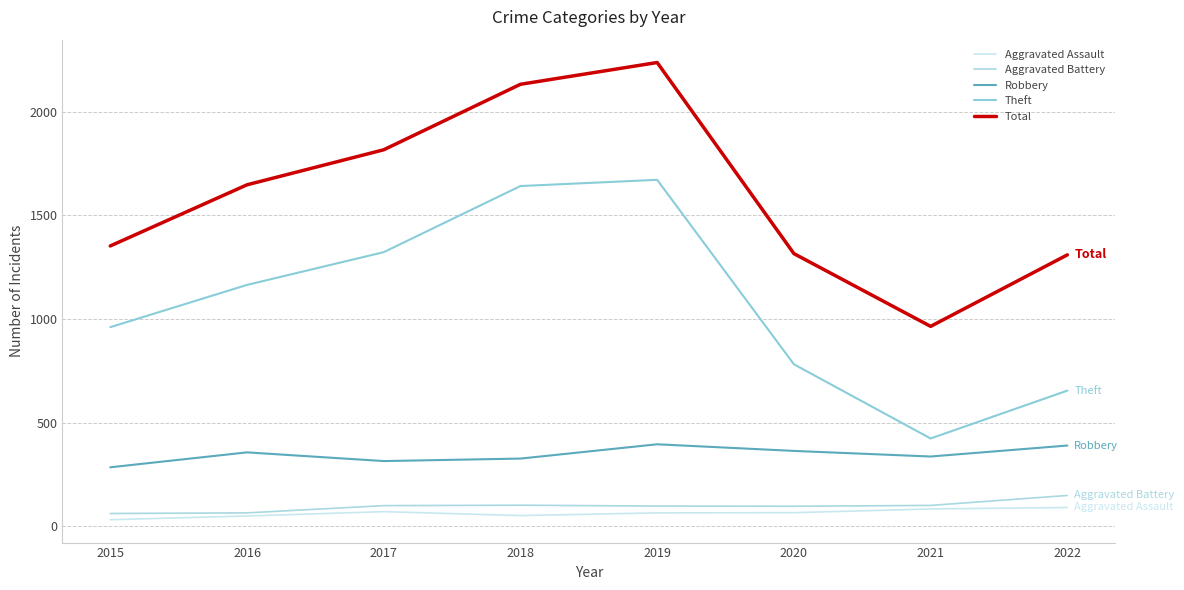

Rank the series at 2022 from lowest to highest value.

Aggravated Assault, Aggravated Battery, Robbery, Theft, Total